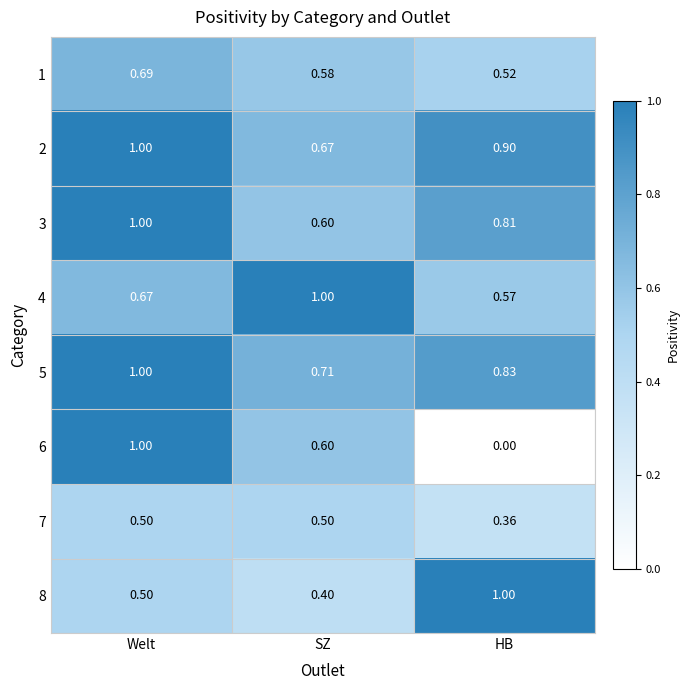

Between Welt and HB, which series saw the biggest shift?

6